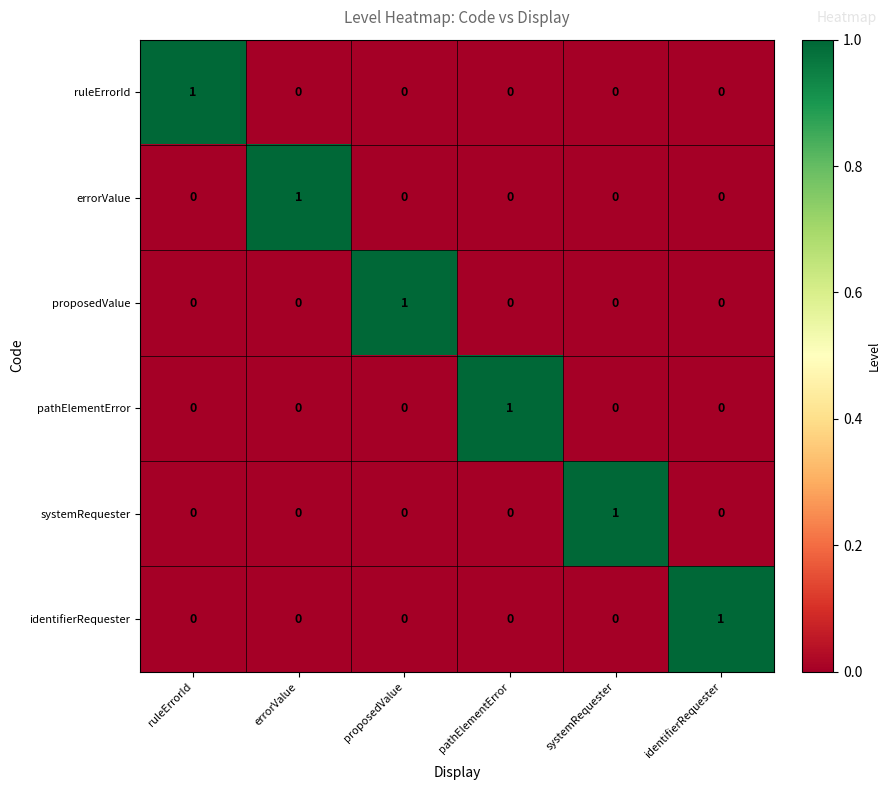

Which category has the highest value in the errorValue series?

errorValue